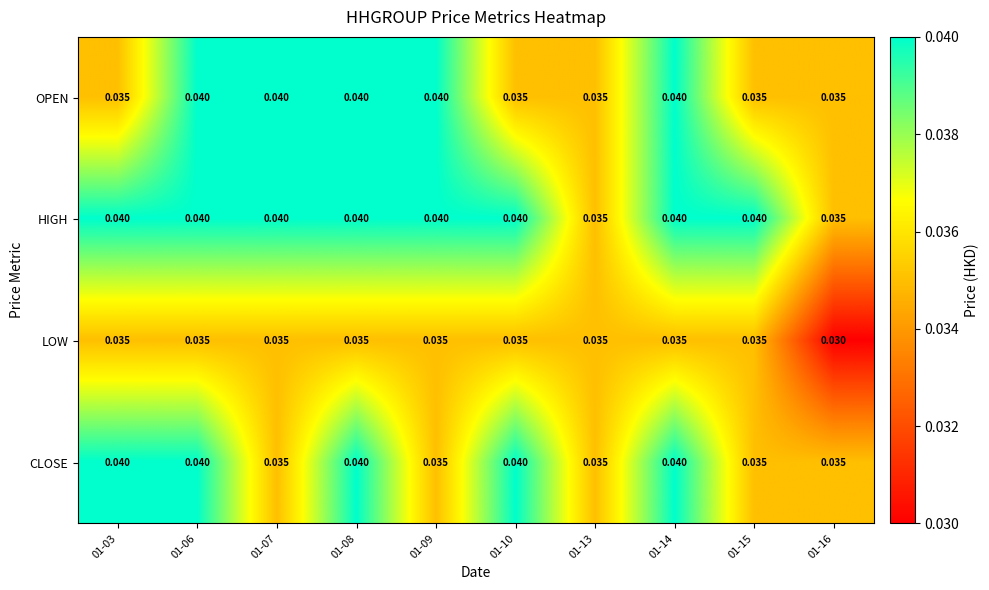

Which series has the largest total across all categories?

HIGH